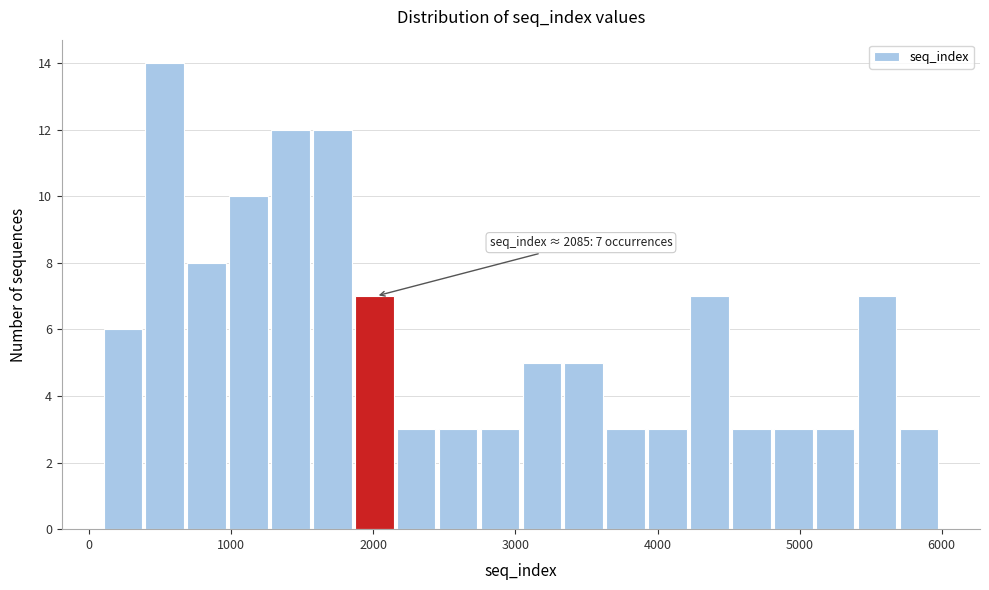

Around what value on the x-axis is the tallest bar? Give the approximate position of its centre, as read against the axis.

500